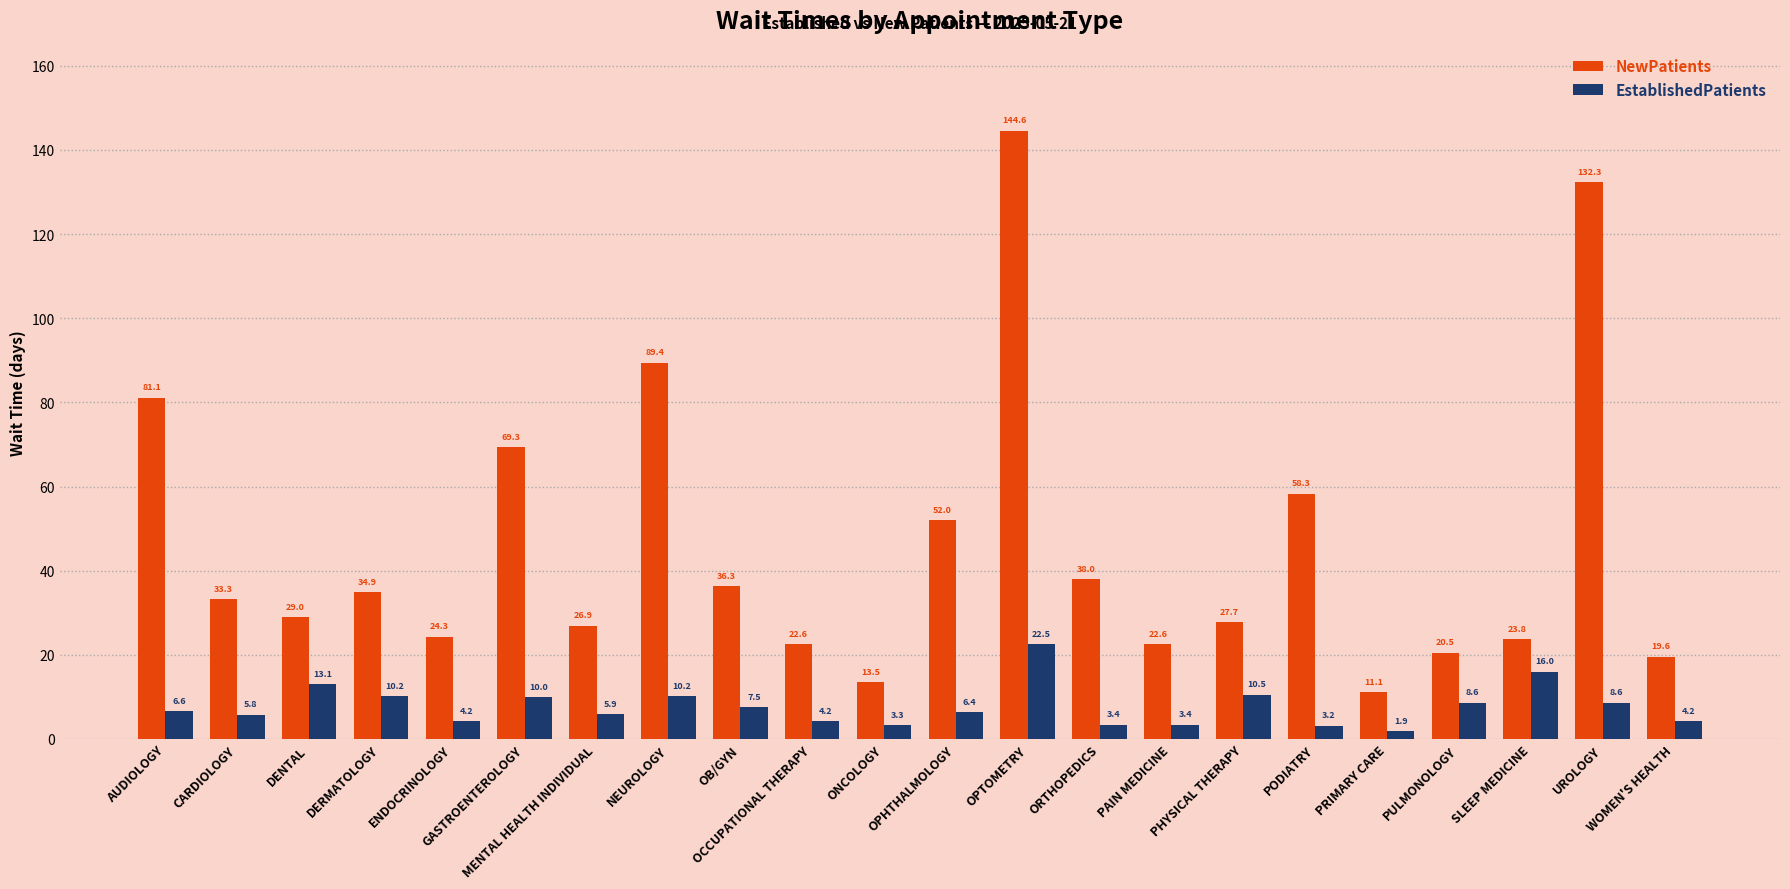

What is the sum of the EstablishedPatients values at DERMATOLOGY and DENTAL?

23.3